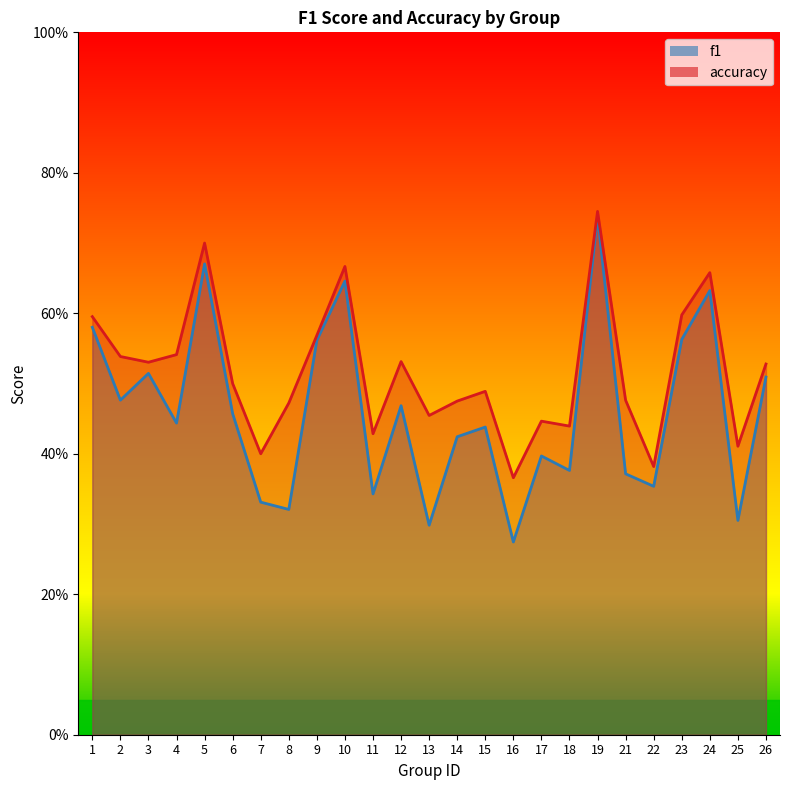

Which has a higher value, 13 or 2?

2